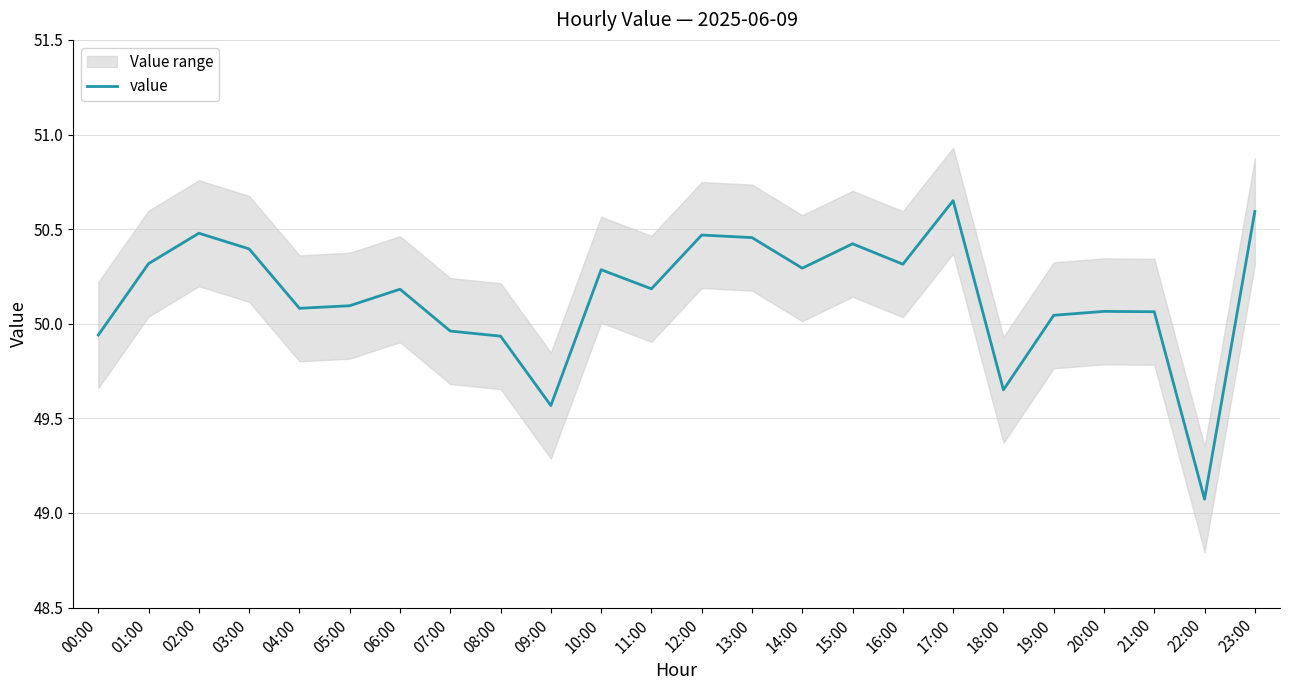

What is the difference between the second highest and second lowest values?

1.0